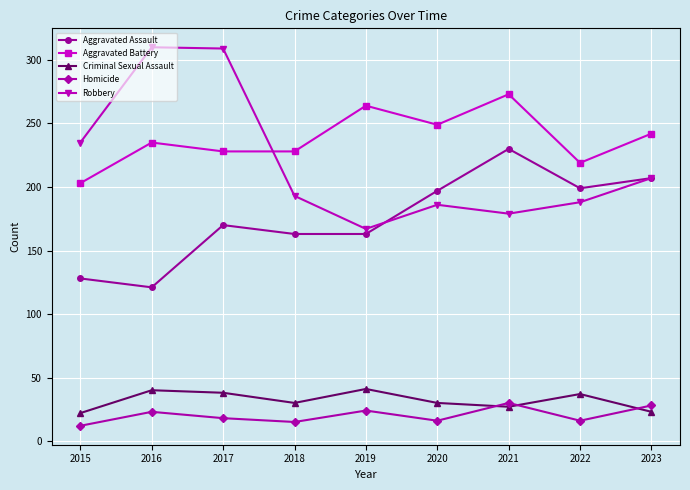

How many distinct data groups are displayed?

5